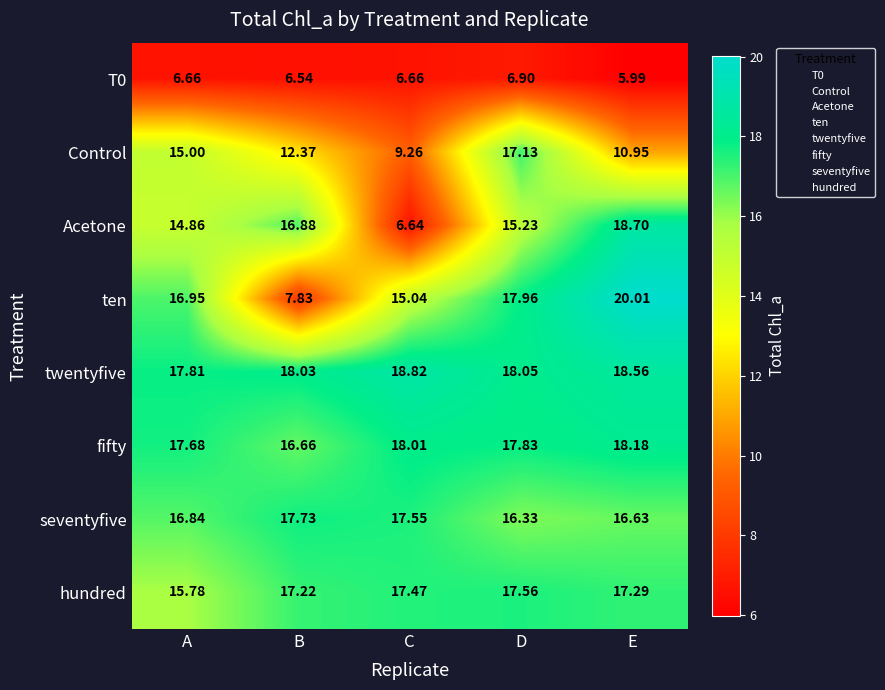

Where does the hundred series first go above 17?

B